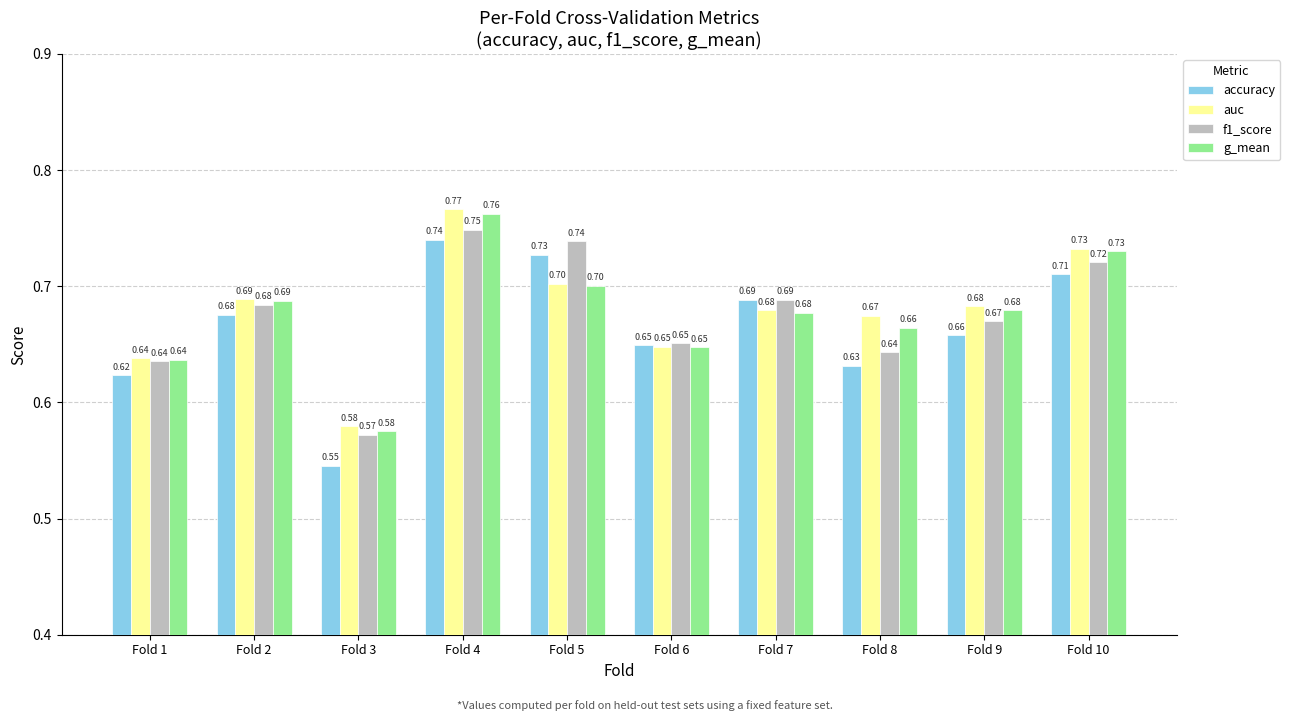

What is the sum of the auc values at Fold 3 and Fold 4?

1.3